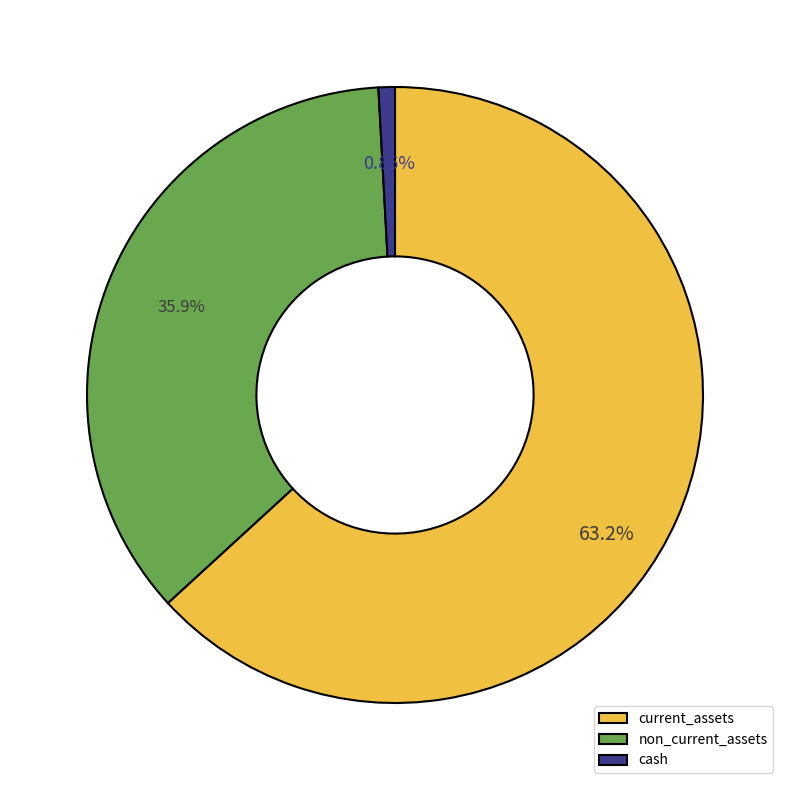

Combined, do non_current_assets and cash account for over 50%?

No